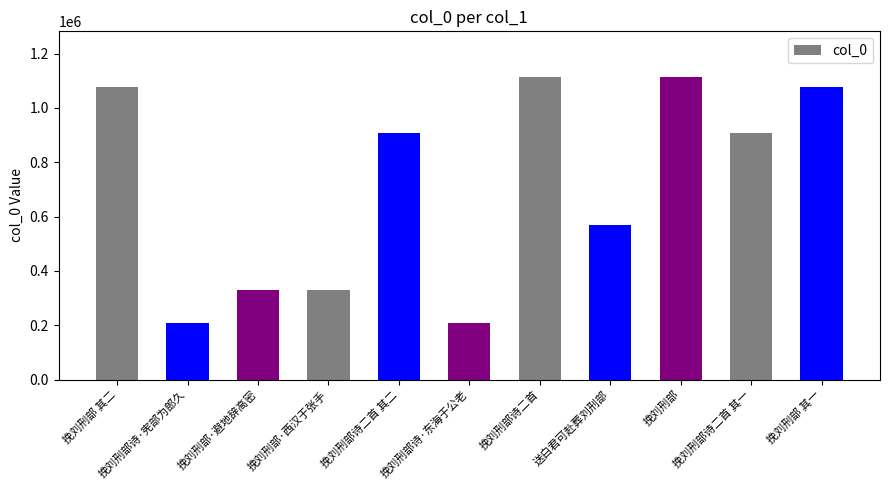

The chart shows a value of 1776589 at 挽刘刑部. True or false?

False